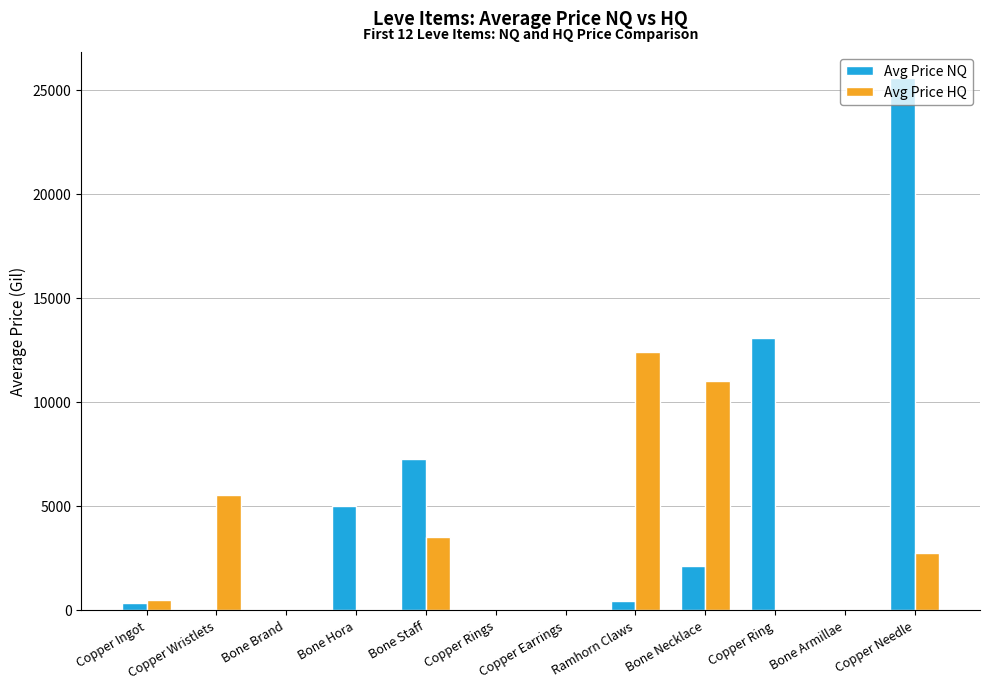

At which category is the sum across all series the highest?

Copper Needle